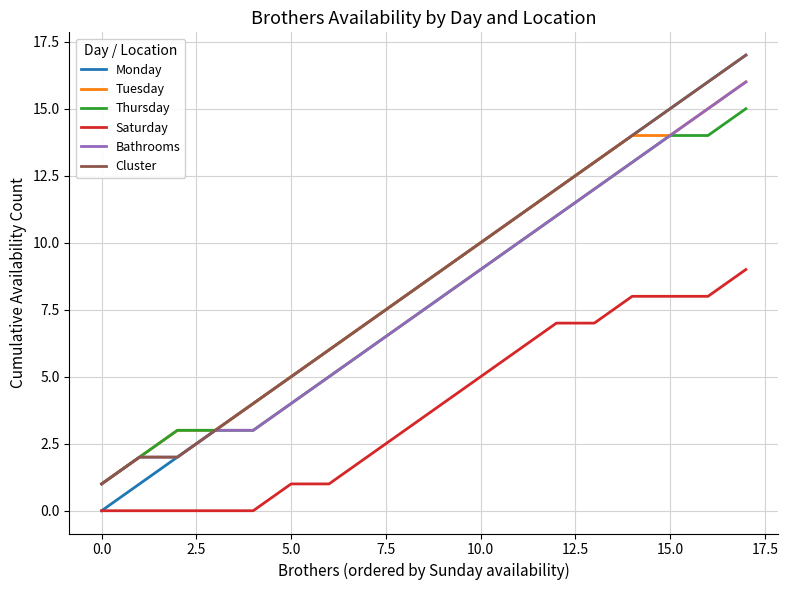

True or false: Tuesday and Saturday intersect in this chart.

False